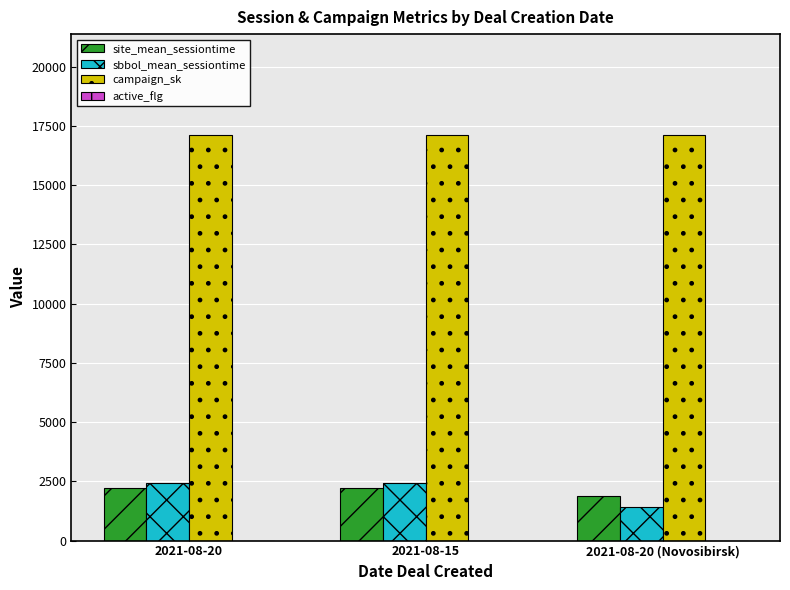

Between 2021-08-15 and 2021-08-20 (Novosibirsk), which series saw the biggest shift?

sbbol_mean_sessiontime